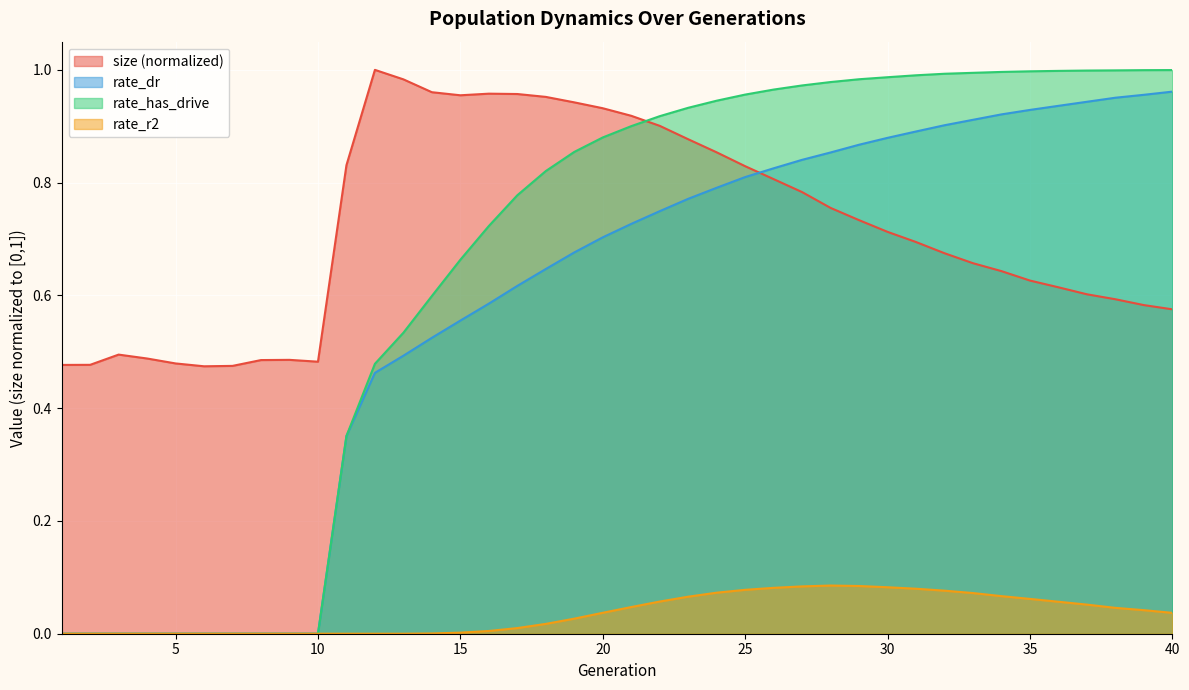

What is the difference between the rate_dr values at 36 and 15?

0.4